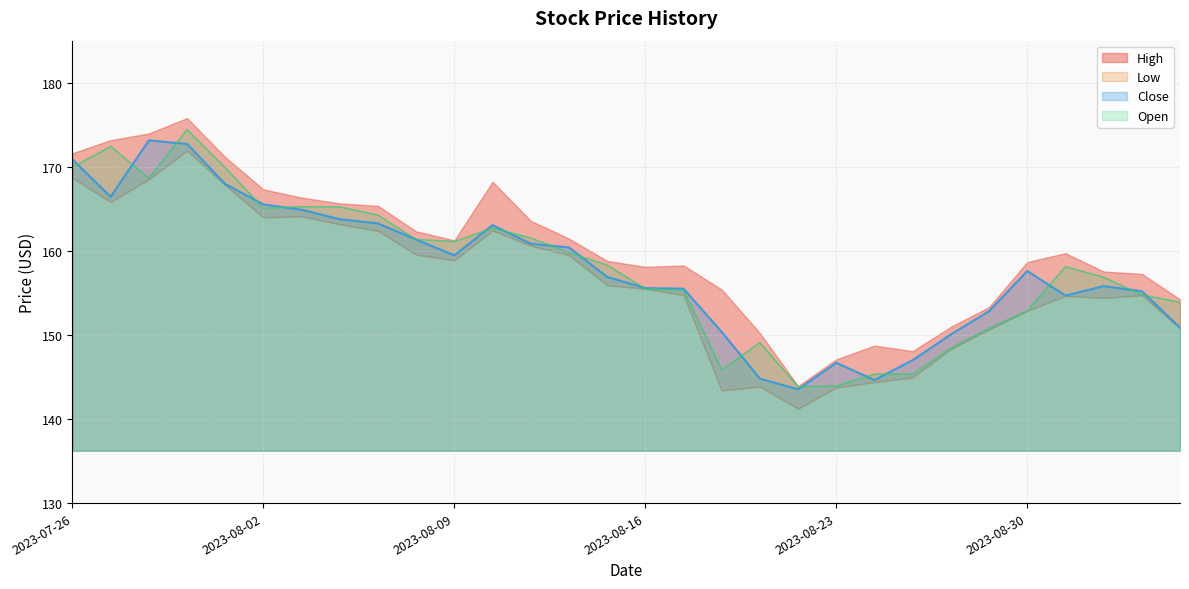

How many interior local valleys does the Low series have?

5